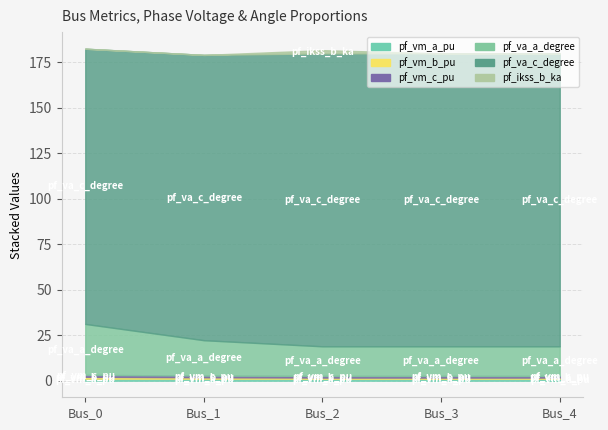

Which has a higher value, Bus_4 or Bus_0?

Bus_0